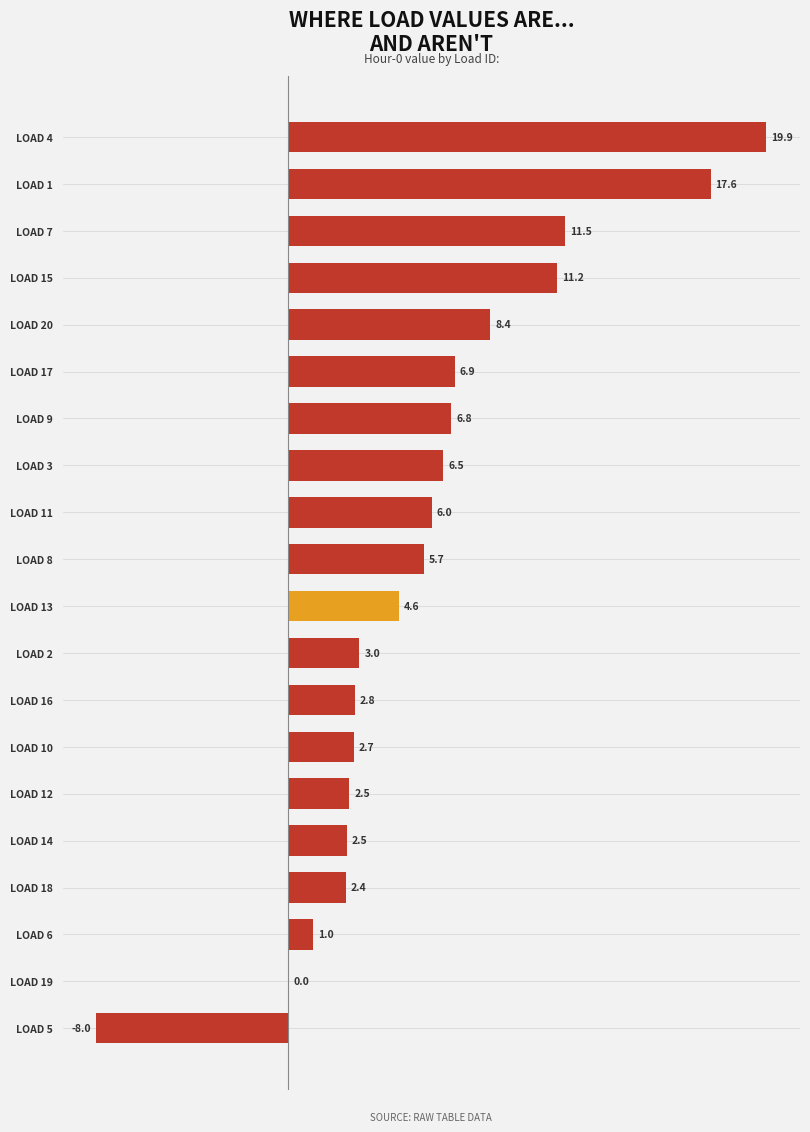

What is the greatest value displayed?

19.9